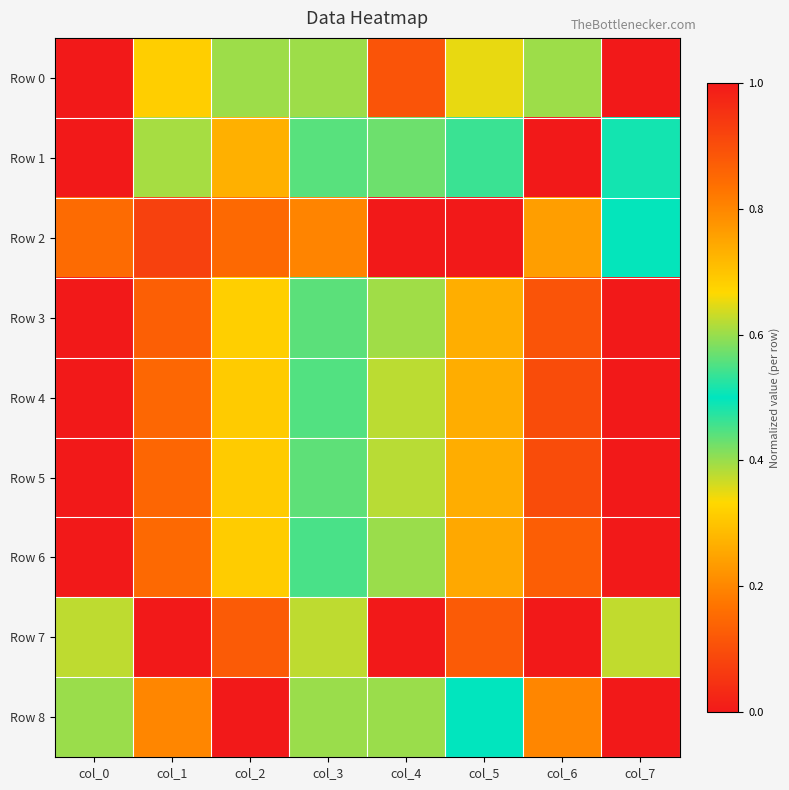

Between col_0 and col_2, which series saw the biggest shift?

Row 0